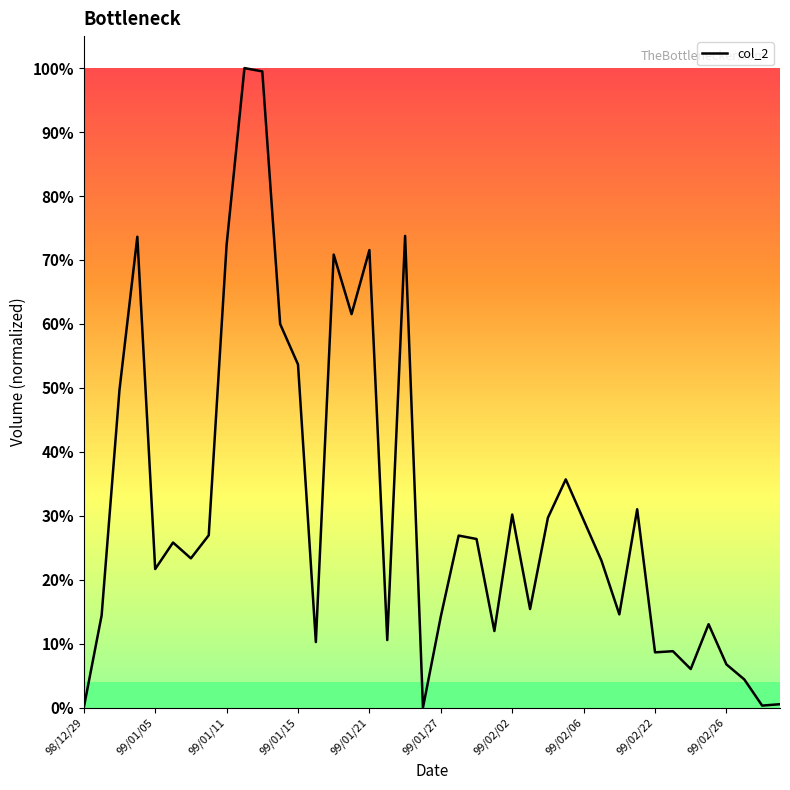

Is this an area chart (filled region under the line)?

No